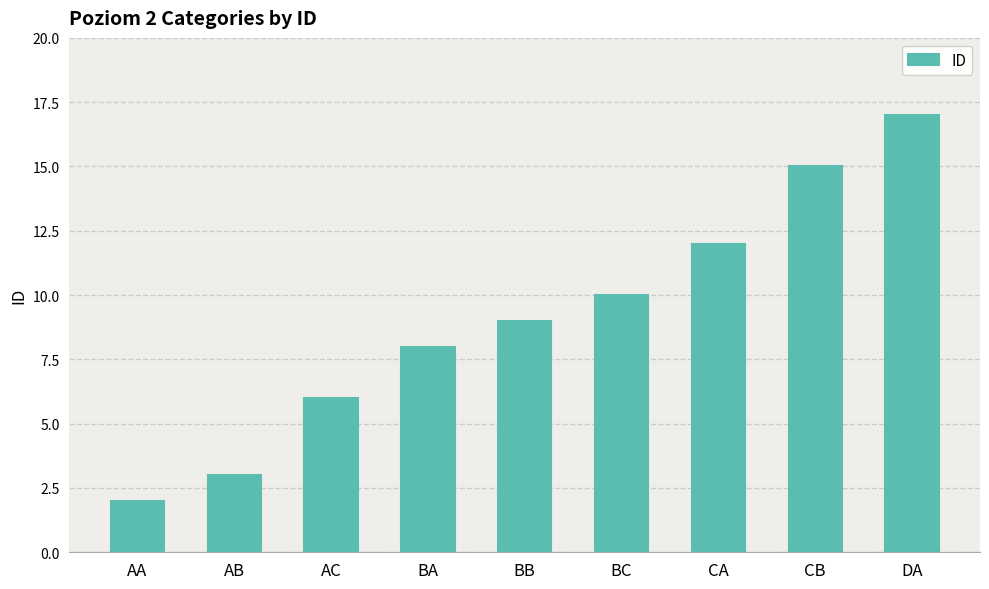

What position from the left is DA?

9